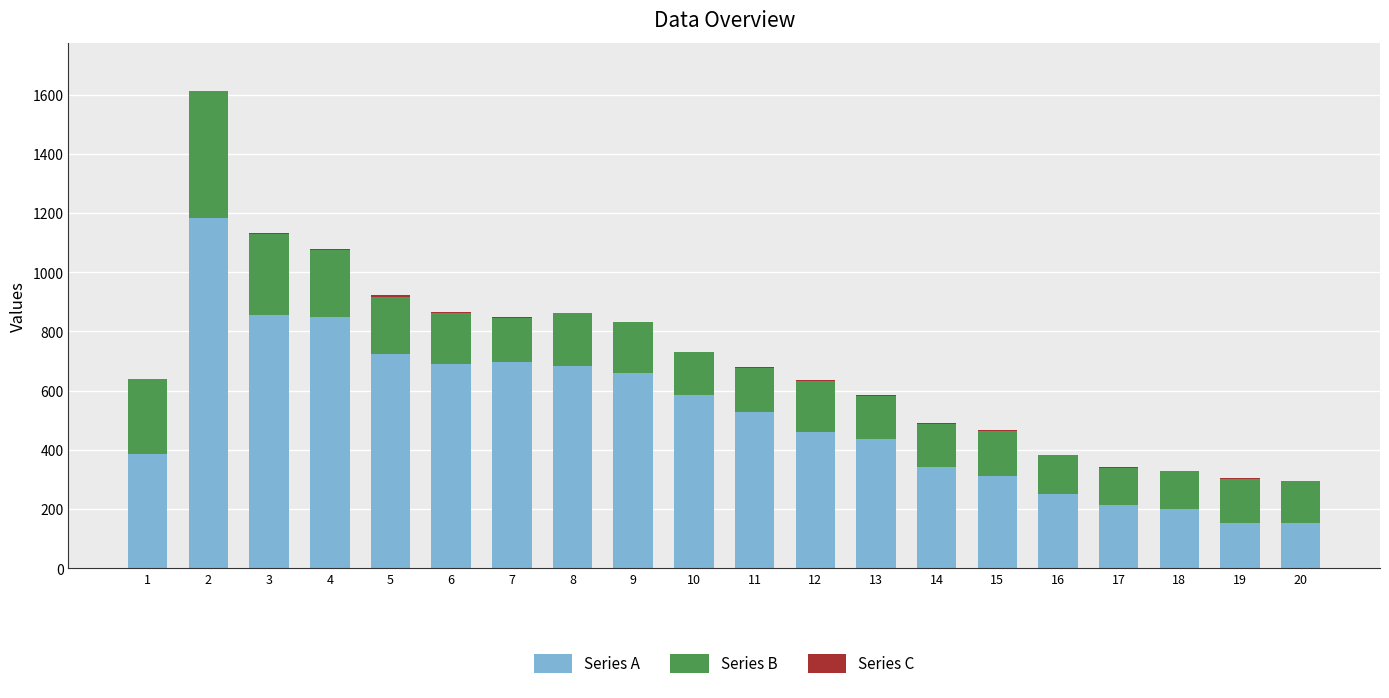

True or false: Series A has a value of 691 at 6.

True